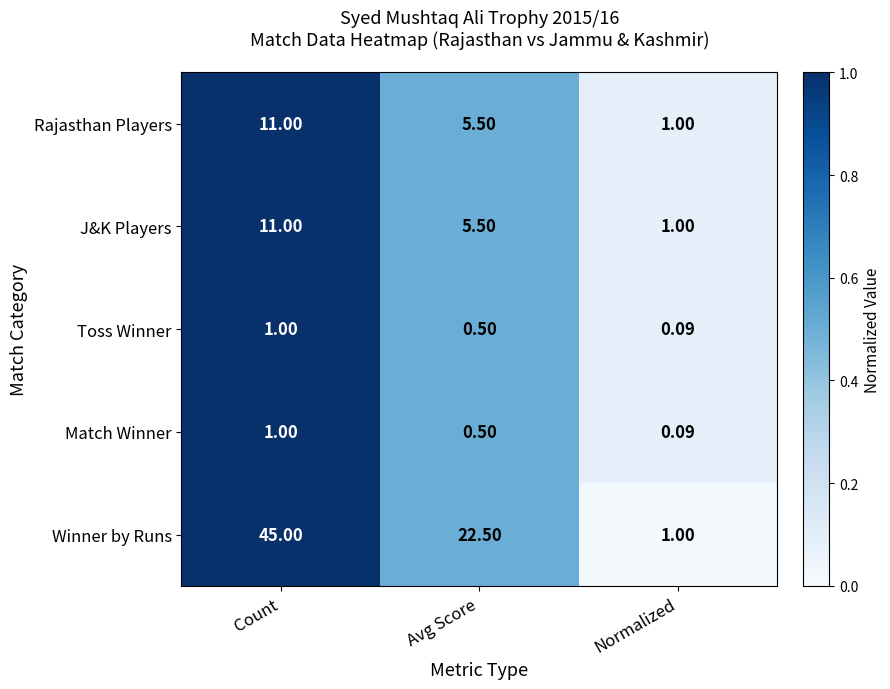

What is the spread (max minus min) of values at Normalized?

0.9